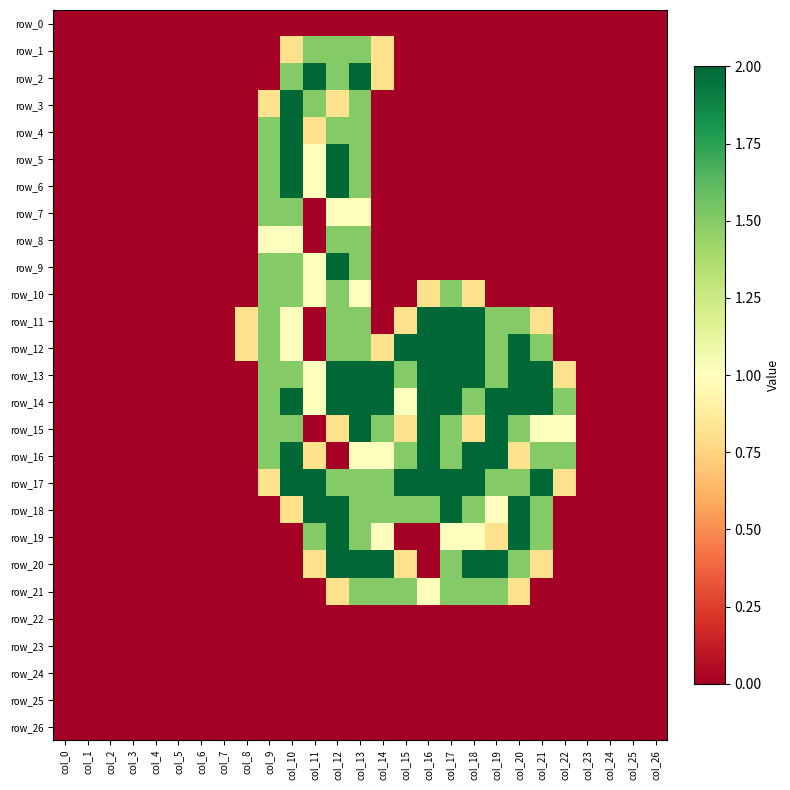

At how many categories does at least one series exceed 0?

15